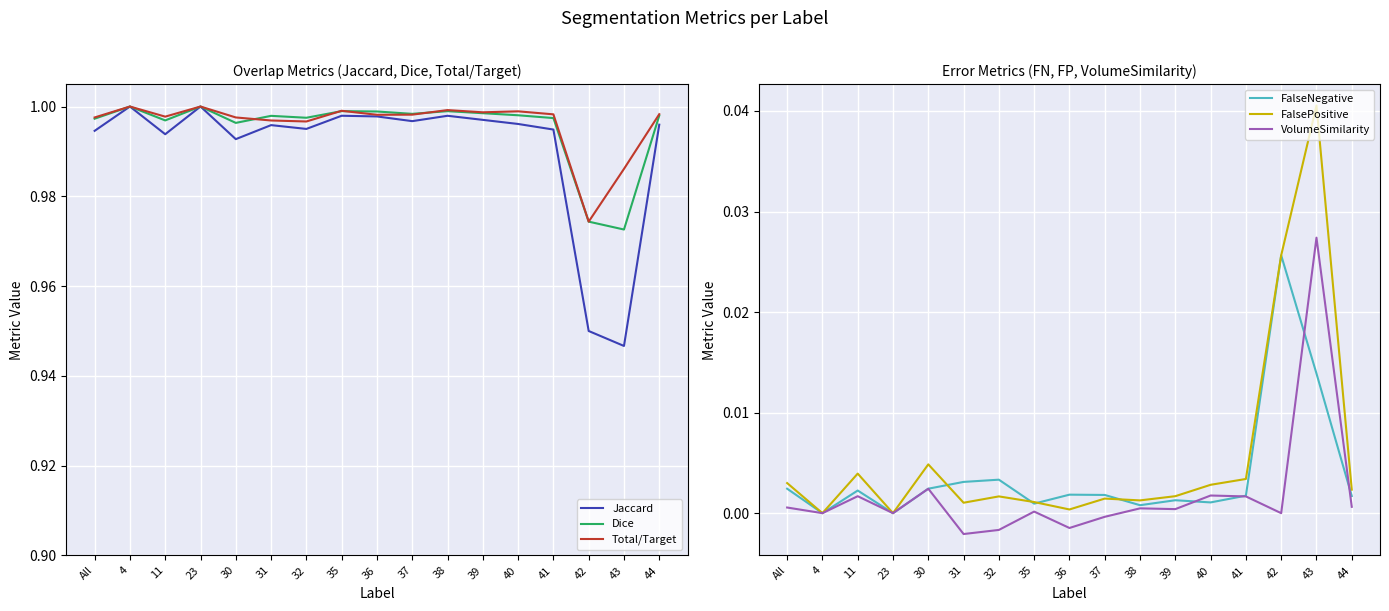

At which label does Jaccard reach its minimum?

43